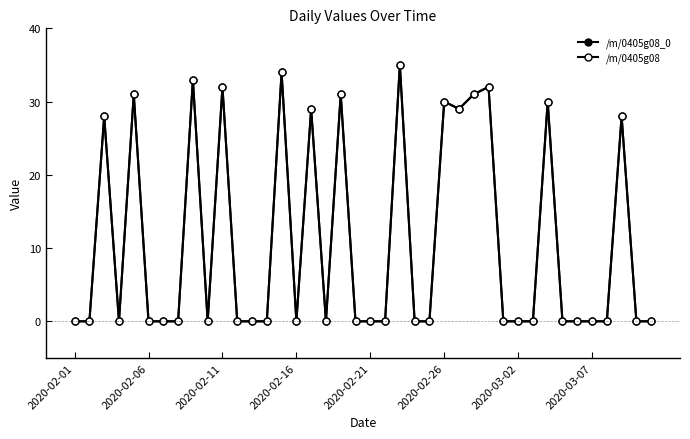

At how many categories does at least one series exceed 22?

14